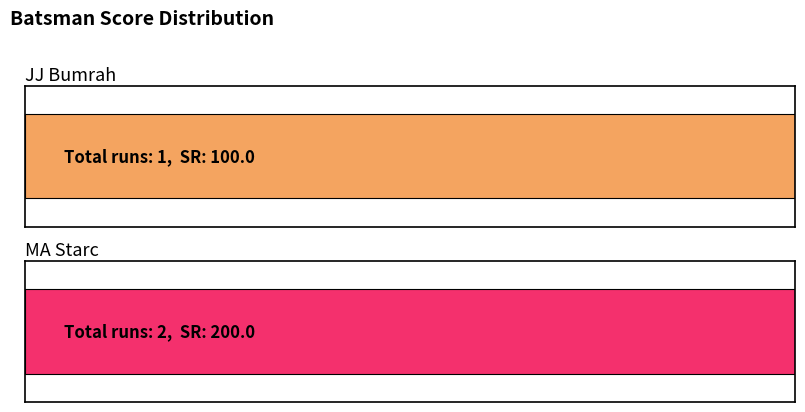

Which series has the largest total across all categories?

MA Starc